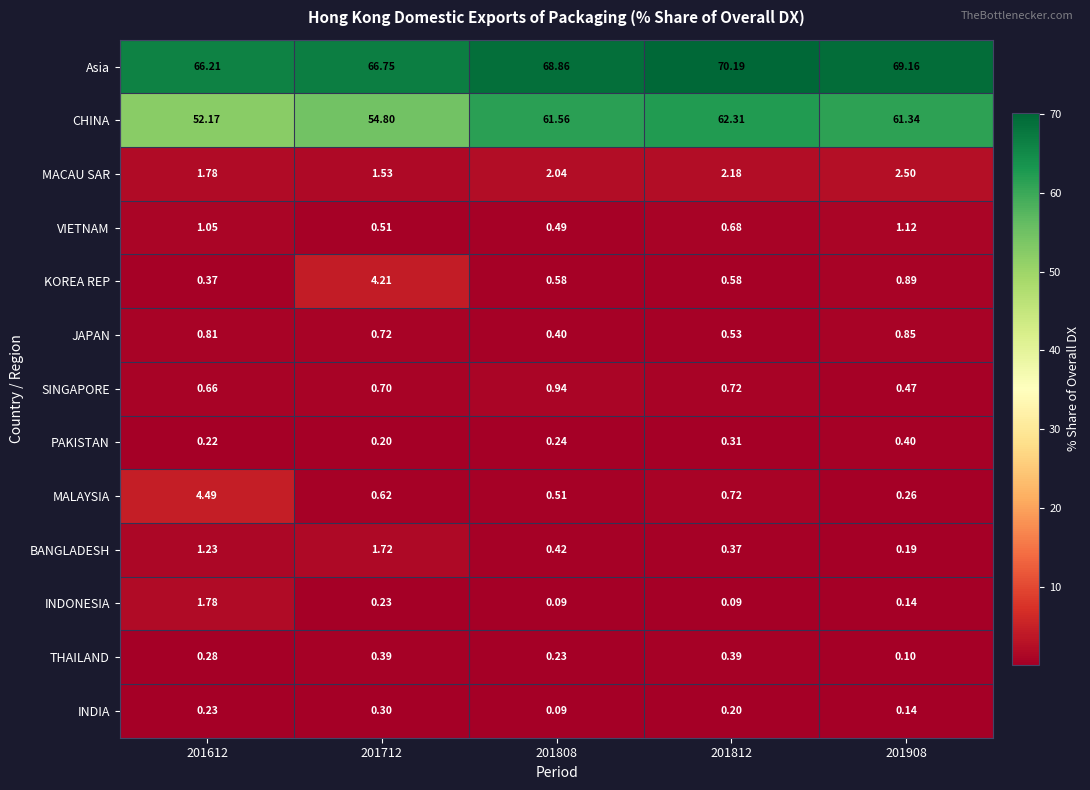

Which series changed the most between 201808 and 201812?

Asia